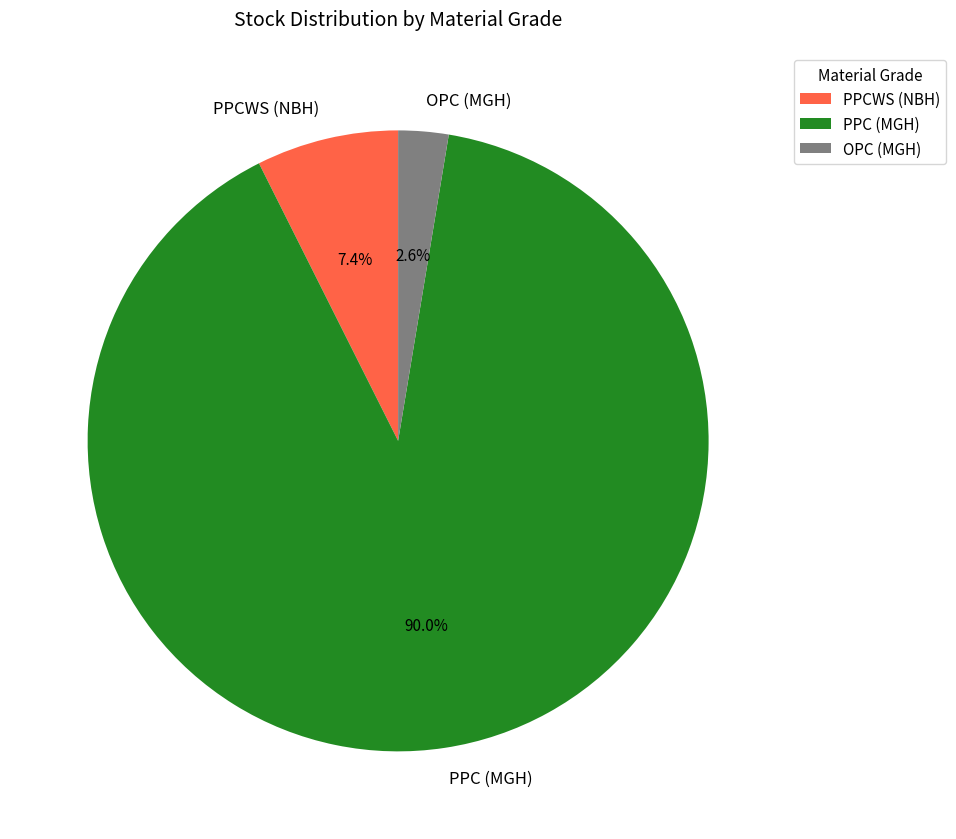

What is the total percentage of OPC (MGH) and PPCWS (NBH)?

10.0%